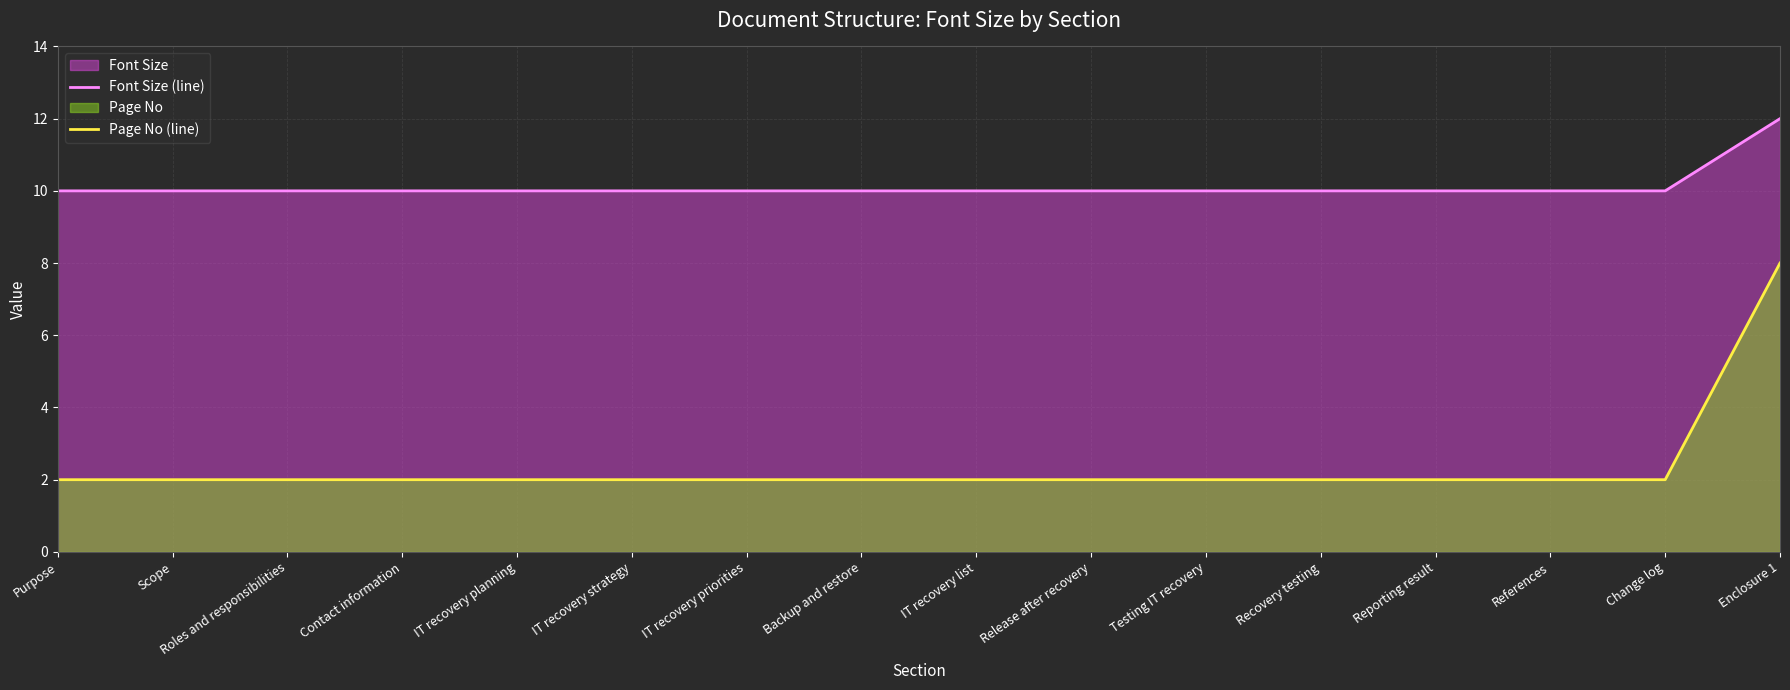

True or false: Page No (line) and Font Size (line) cross at least once.

False